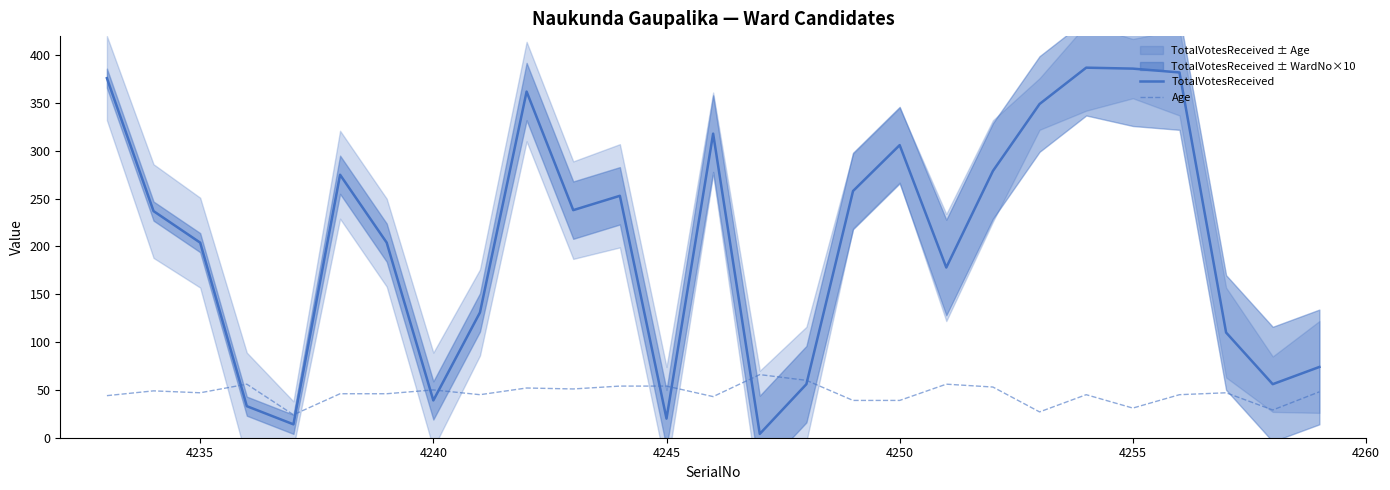

How many times do Age and TotalVotesReceived cross each other?

8